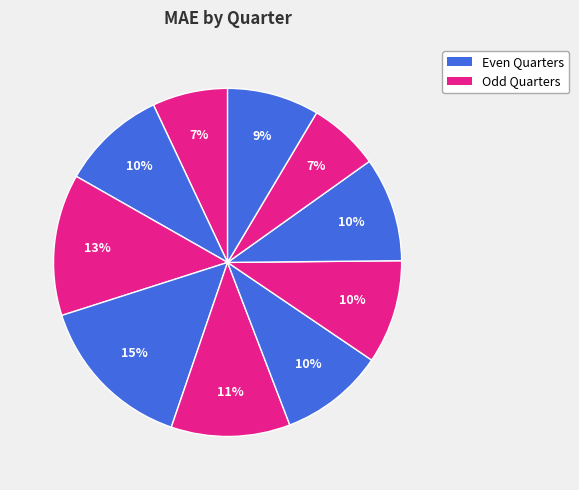

Rank the categories by value from highest to lowest.

Q3, Q2, Q4, Q1, Q5, Q7, Q6, Q9, Q0, Q8